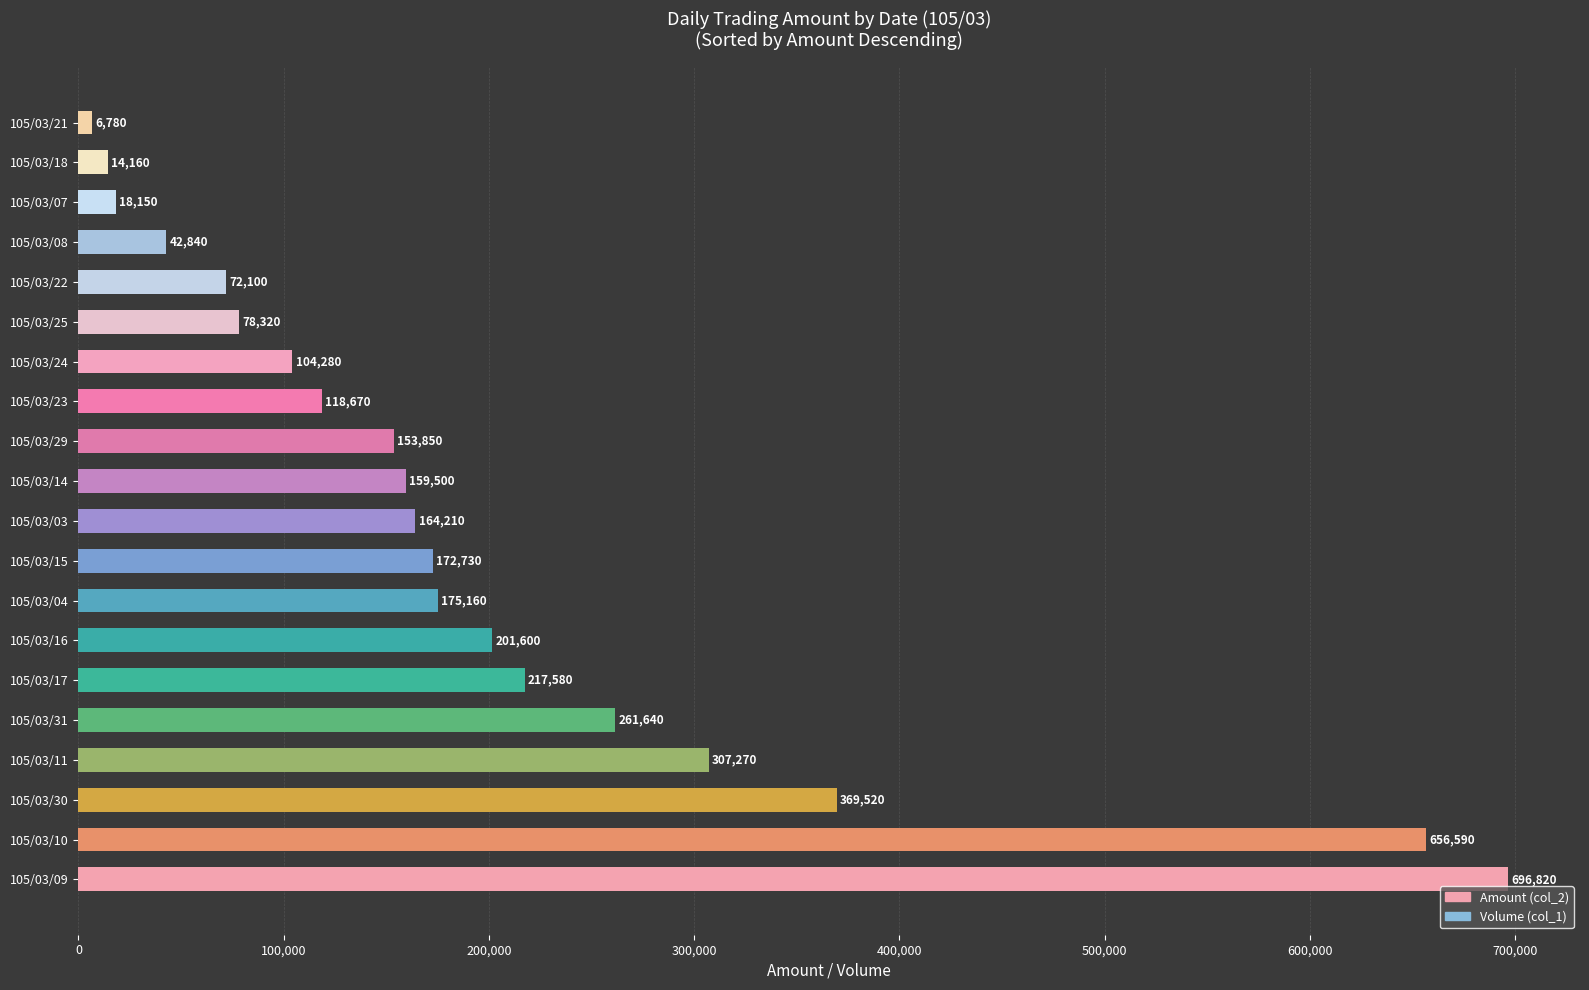

Rank the categories by value from highest to lowest.

105/03/09, 105/03/10, 105/03/30, 105/03/11, 105/03/31, 105/03/17, 105/03/16, 105/03/04, 105/03/15, 105/03/03, 105/03/14, 105/03/29, 105/03/23, 105/03/24, 105/03/25, 105/03/22, 105/03/08, 105/03/07, 105/03/18, 105/03/21